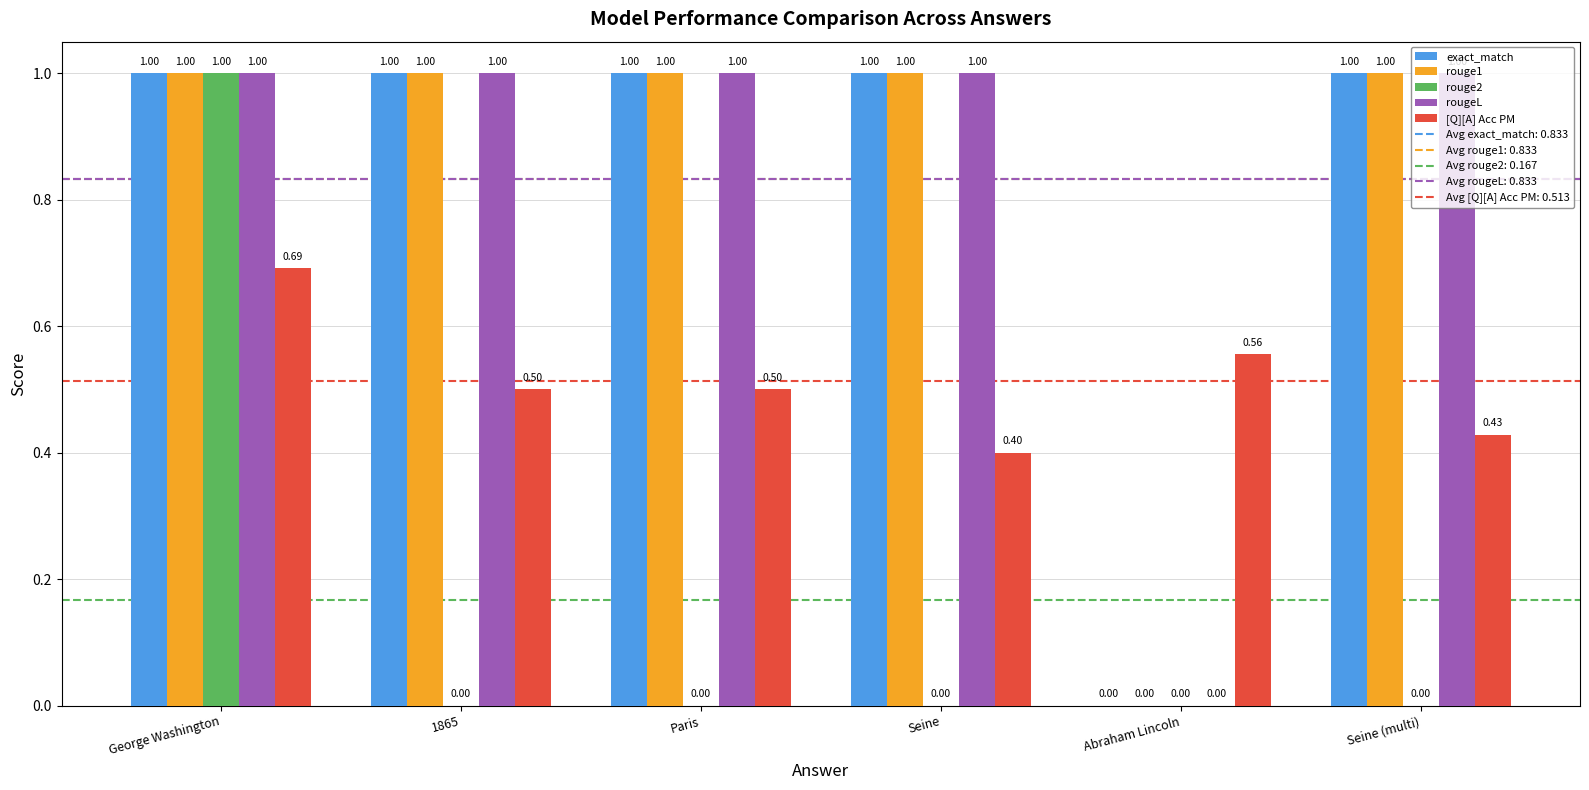

Which series changed the most between George Washington and Seine?

rouge2